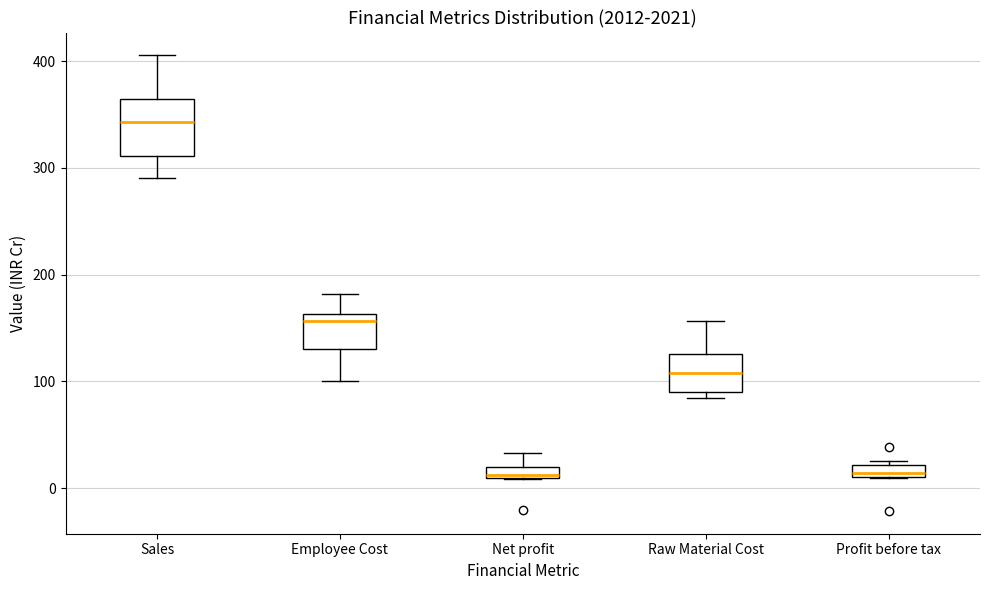

Where does the upper whisker of the box for Net profit end on the y-axis? The values are not printed on the chart, so give them approximately, as read against the axis.

30